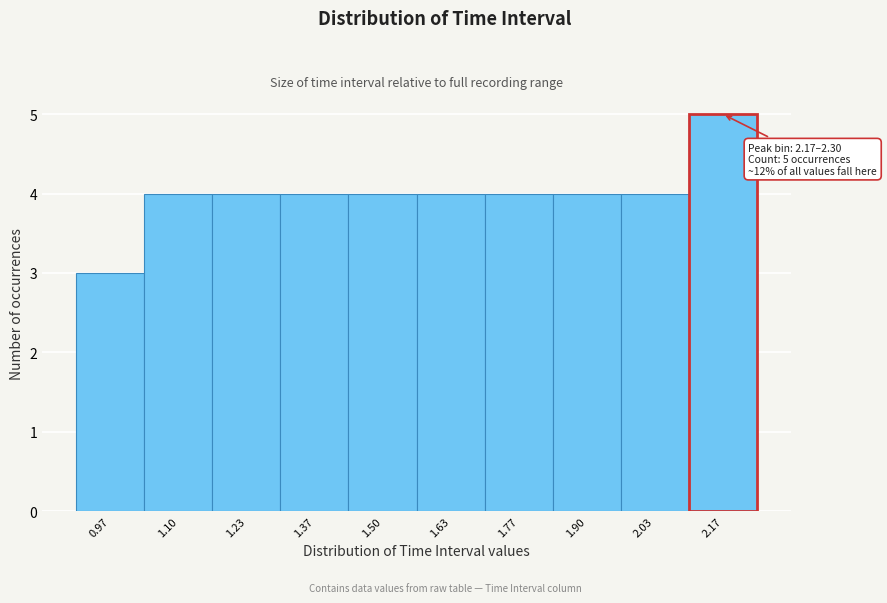

Reading left to right, list all the values displayed in this chart.

0.97=3	1.10=4	1.23=4	1.37=4	1.50=4	1.63=4	1.77=4	1.90=4	2.03=4	2.17=5